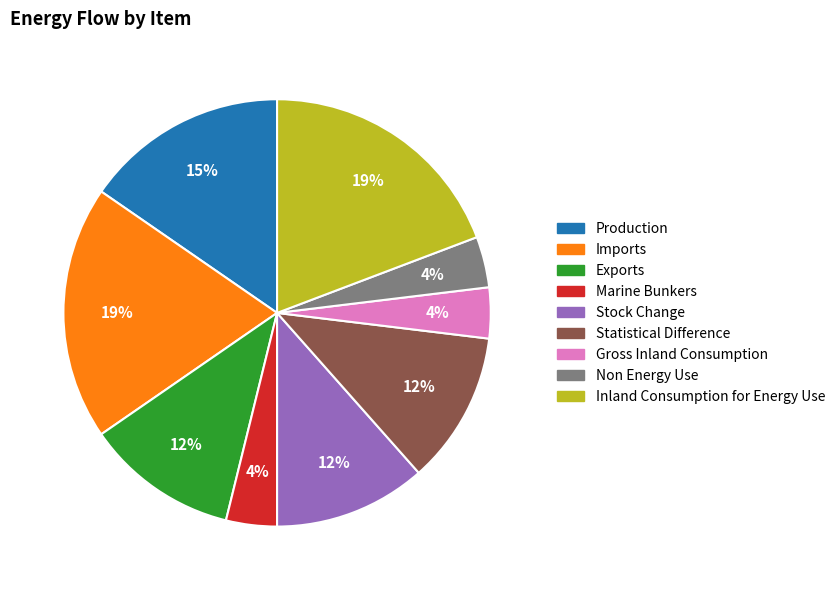

Do Marine Bunkers and Stock Change together represent more than half of the pie?

No